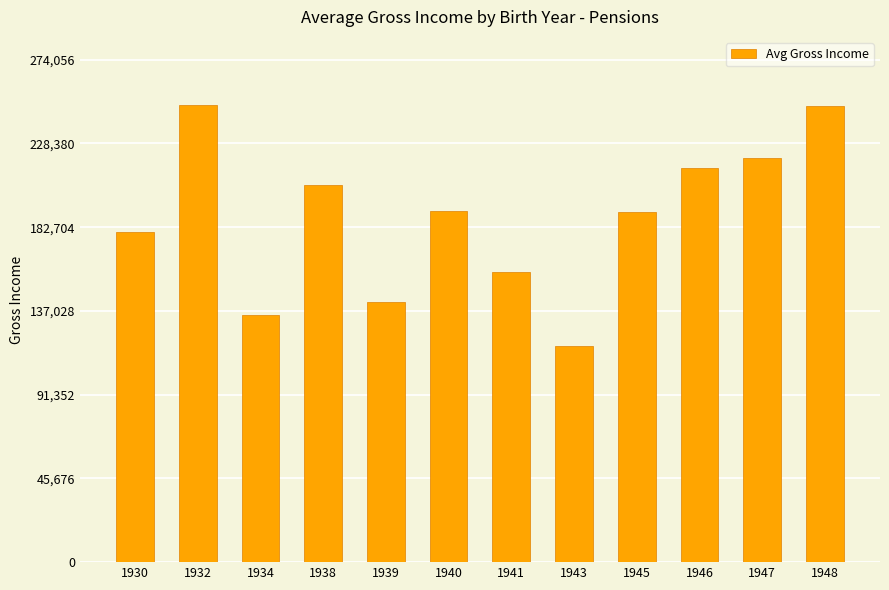

What is the minimum value shown in the chart?

118137